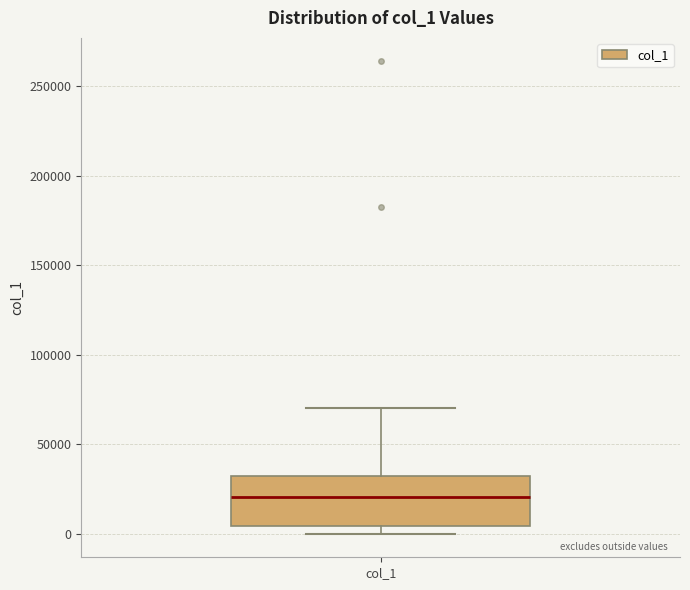

Where does the median line of the box for col_1 sit on the y-axis? The values are not printed on the chart, so give them approximately, as read against the axis.

20000